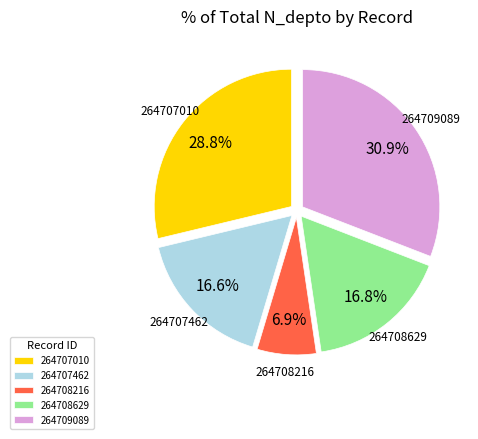

Which category has the smallest portion of the pie?

264708216